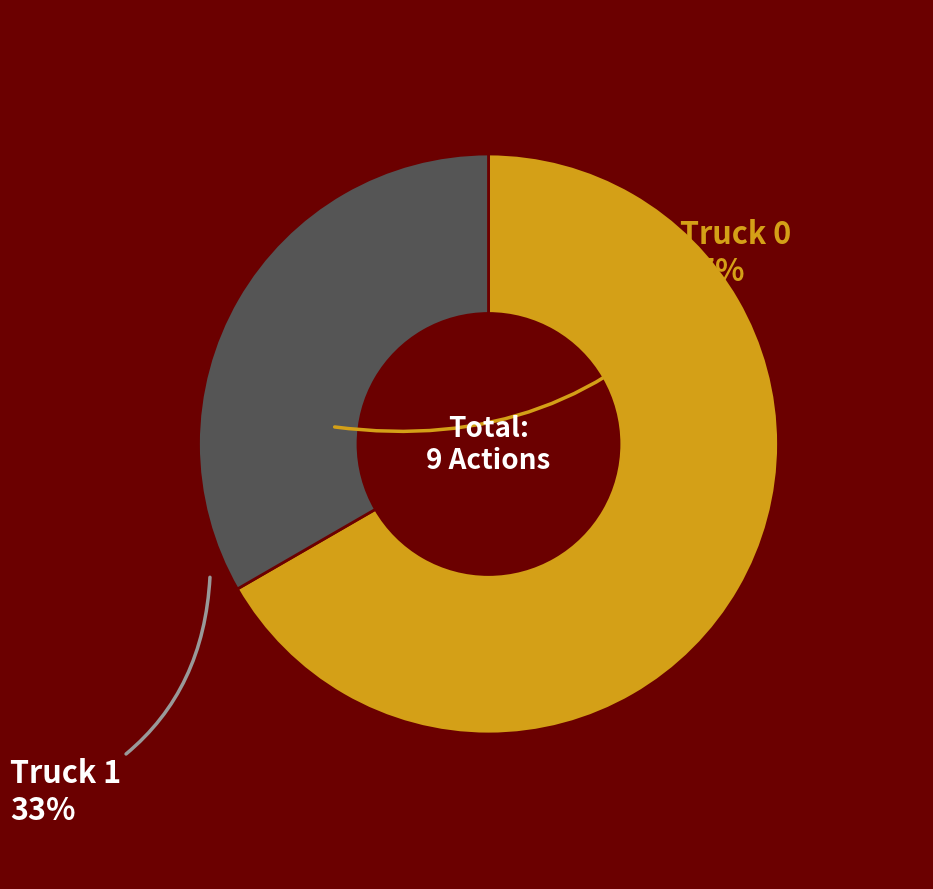

Count the number of slices in the pie.

2